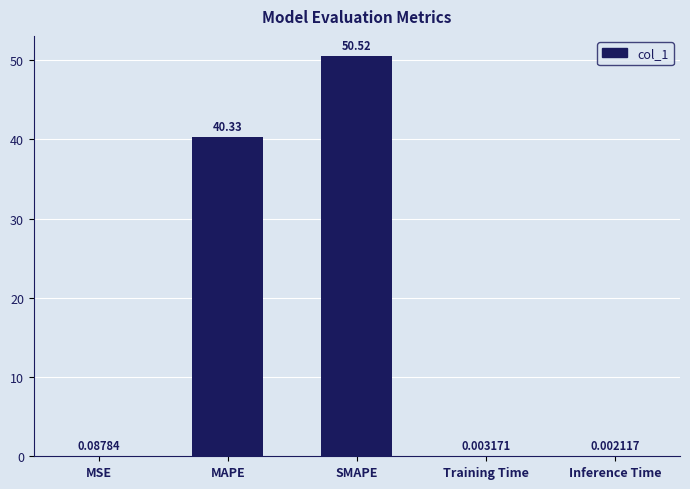

True or false: the data shows 25.4 at SMAPE.

False